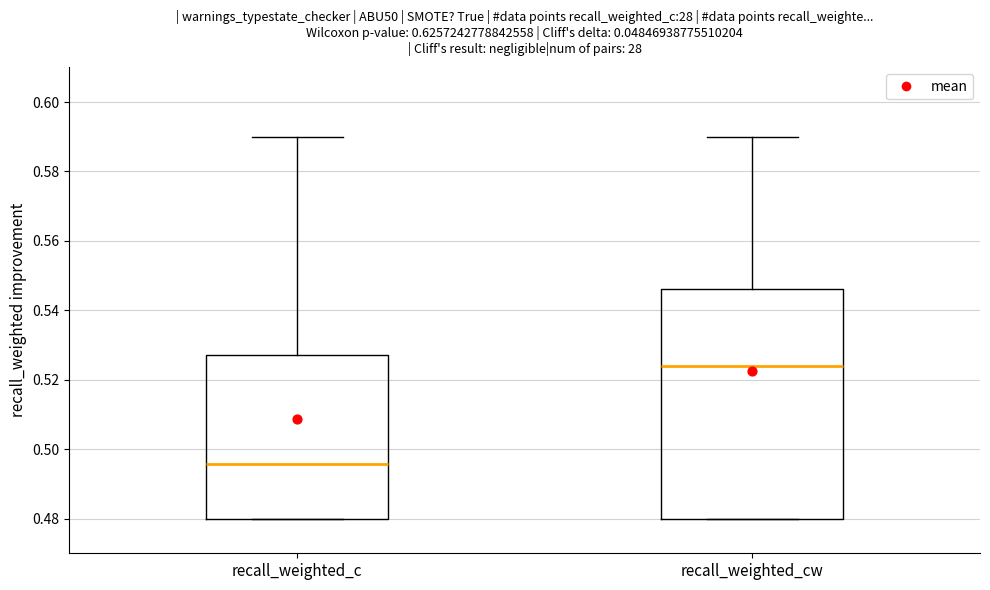

Where is the lower edge of the box for recall_weighted_c on the y-axis? The values are not printed on the chart, so give them approximately, as read against the axis.

0.480